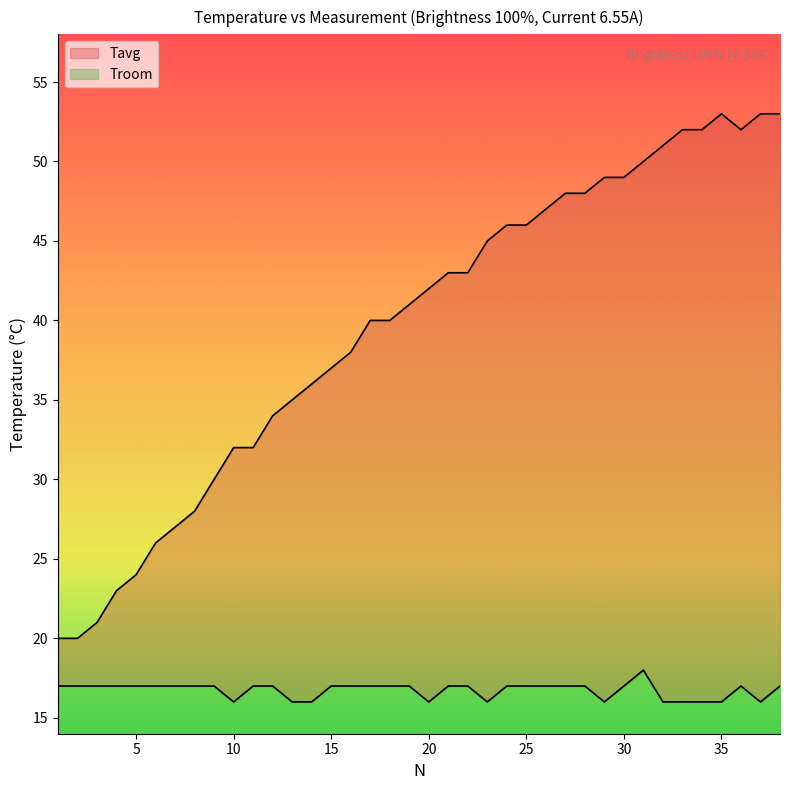

Reading right to left, extract all data points from this chart.

Tavg: 53	53	52	53	52	52	51	50	49	49	48	48	47	46	46	45	43	43	42	41	40	40	38	37	36	35	34	32	32	30	28	27	26	24	23	21	20	20
Troom: 17	16	17	16	16	16	16	18	17	16	17	17	17	17	17	16	17	17	16	17	17	17	17	17	16	16	17	17	16	17	17	17	17	17	17	17	17	17